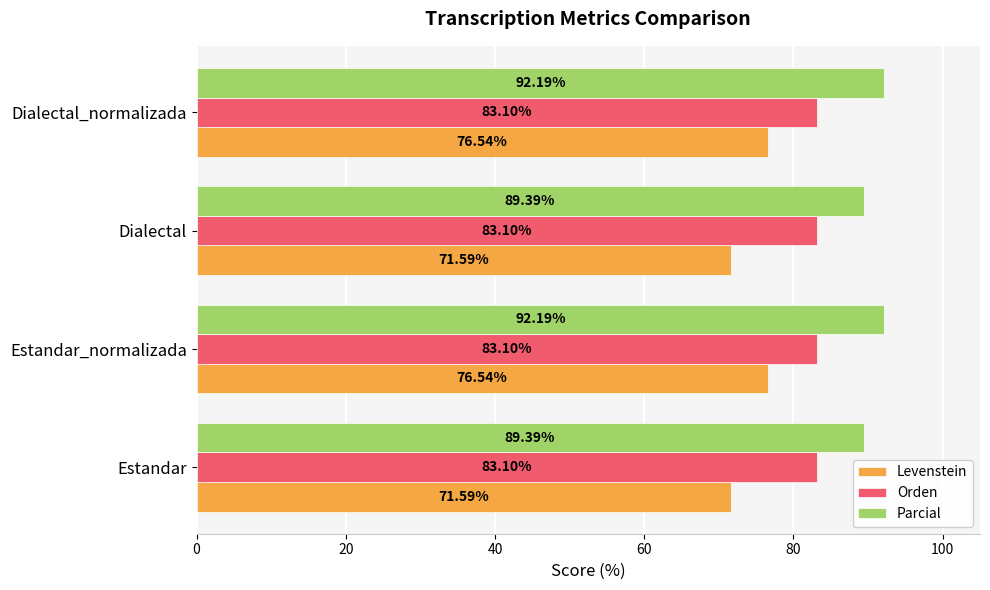

At how many categories does at least one series exceed 75?

4